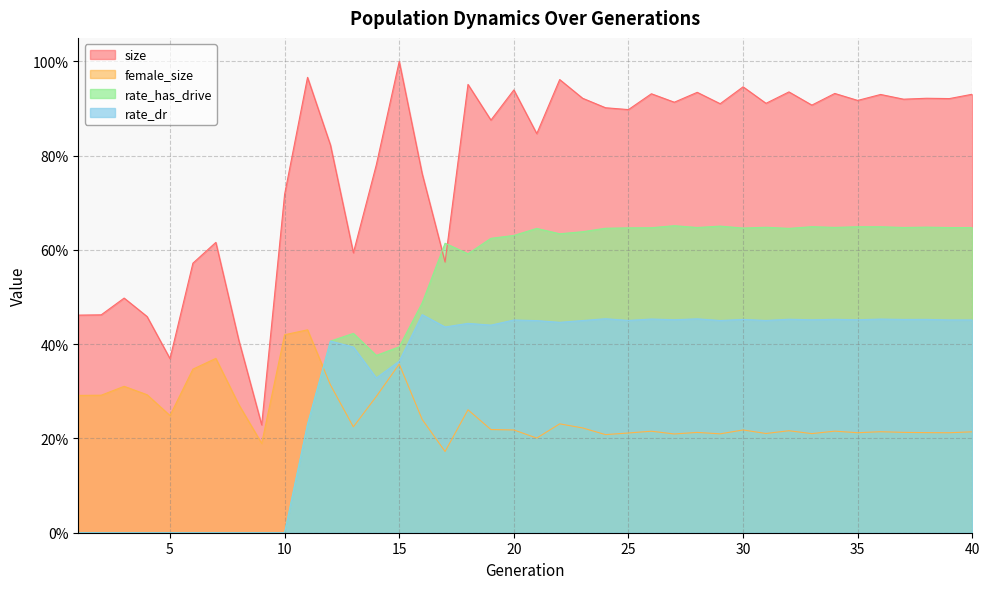

True or false: rate_has_drive and size cross at least once.

True